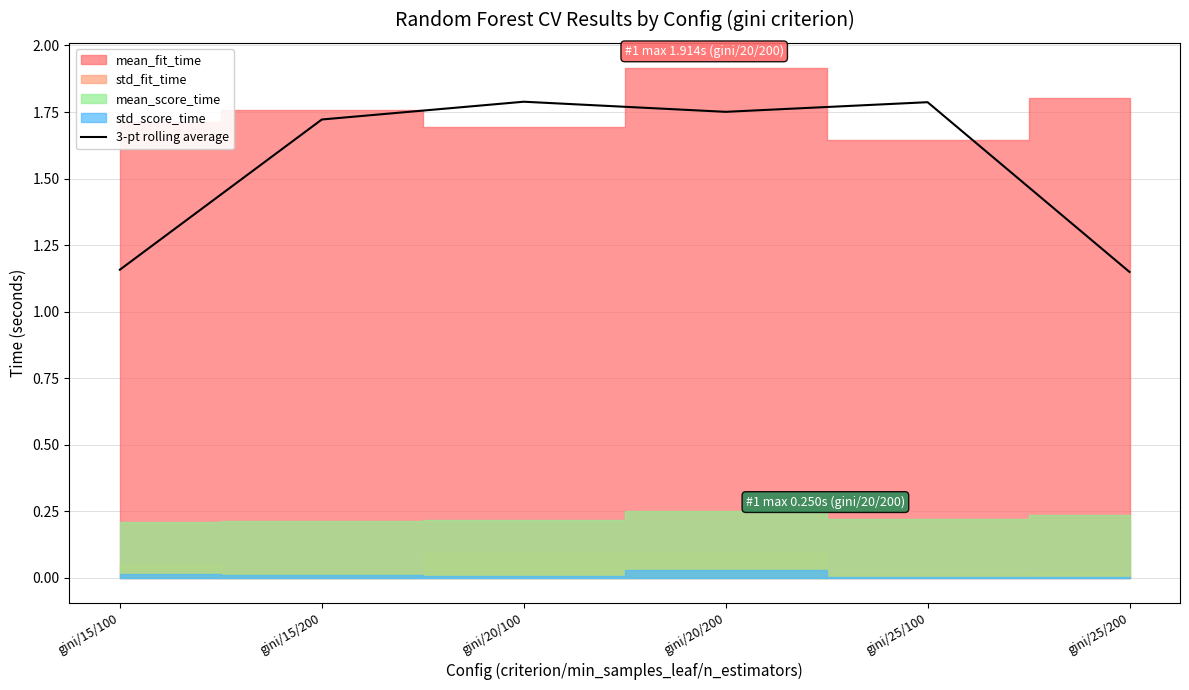

Approximately how many times larger is the value at gini/15/100 compared to gini/25/100?

0.6